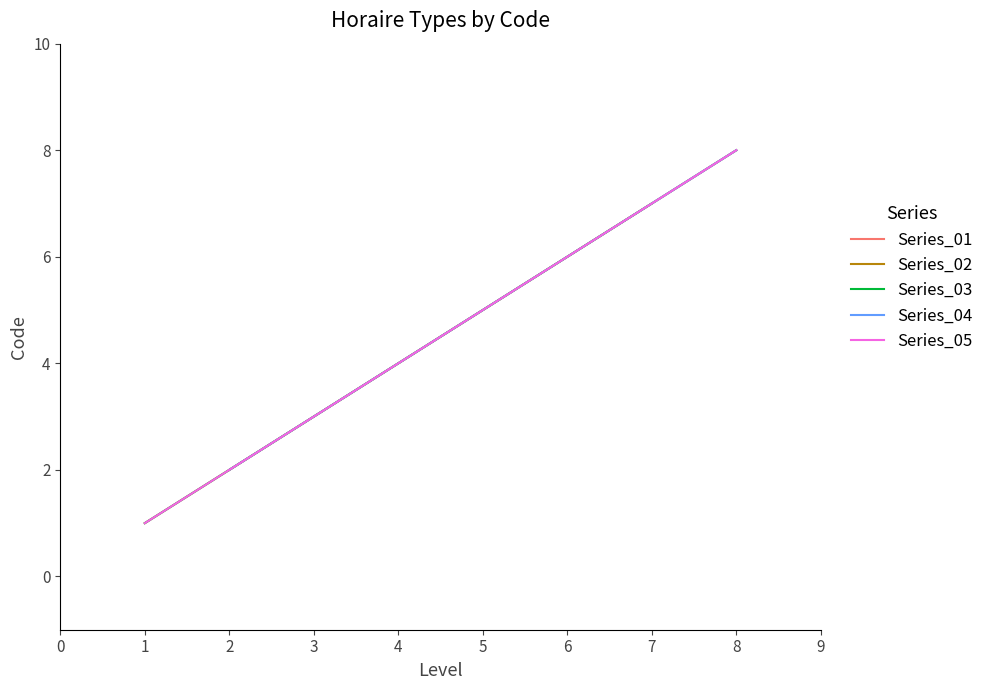

Reading left to right, transcribe all the data shown in this chart.

1	2	3	4	5	6	7	8